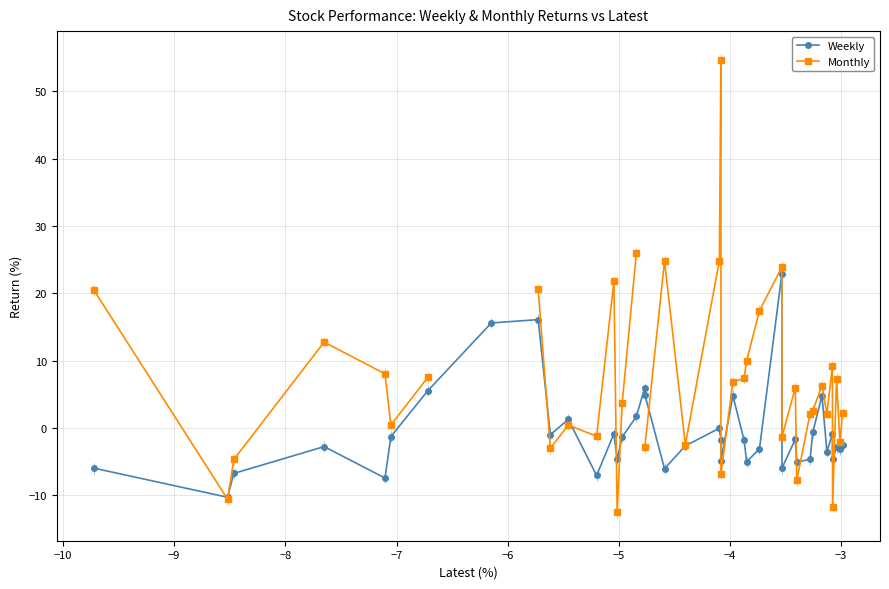

What is the value of the Weekly point at the 17th from the left?

6.0